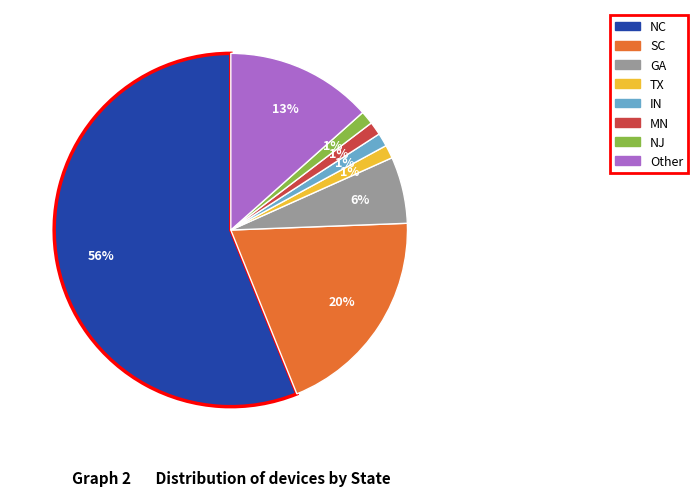

Which slice is the largest?

NC